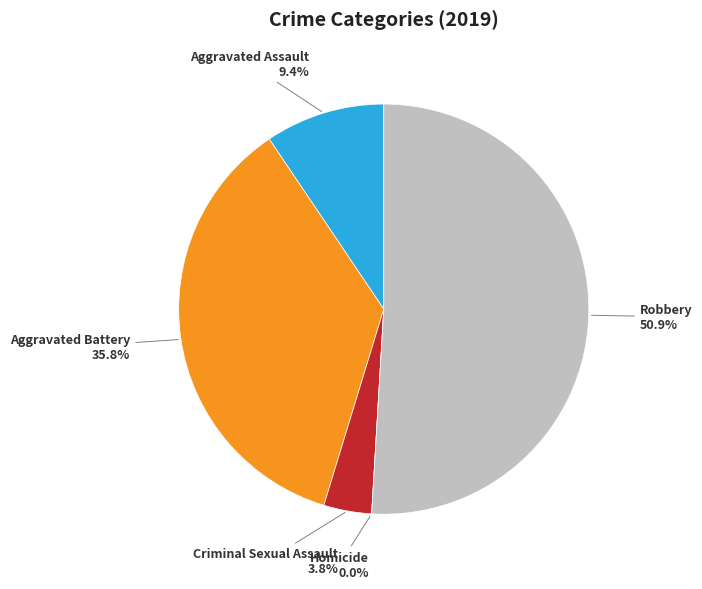

Which category accounts for the majority?

Robbery